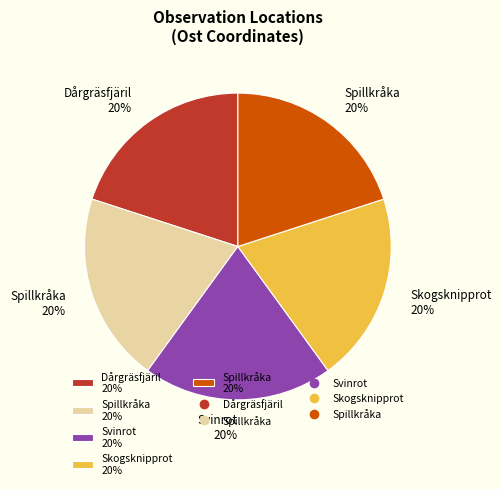

Is there any slice that represents more than half of the pie?

No